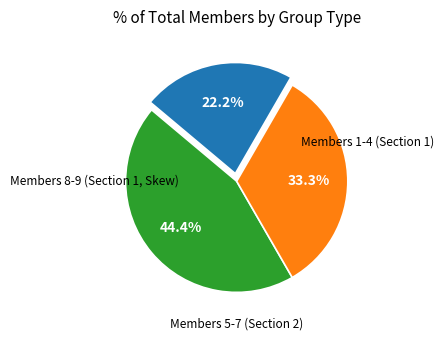

Is there a majority slice in this chart?

No